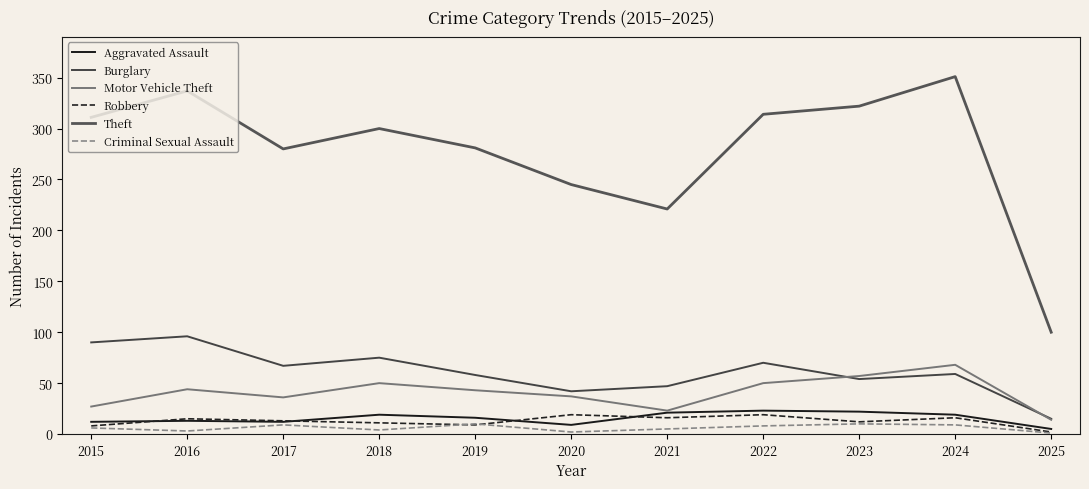

How many interior local peaks does the Burglary series have?

4